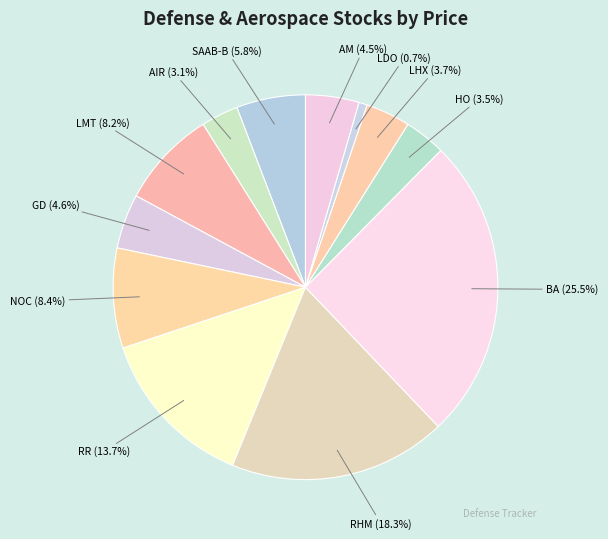

Count the number of slices in the pie.

12